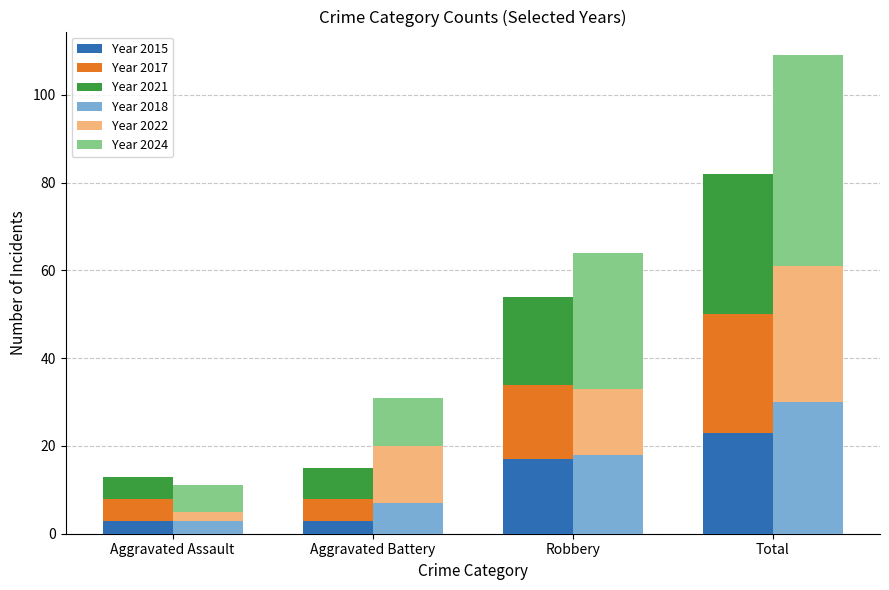

The Group A 2015 series shows 3 at Aggravated Battery. True or false?

True